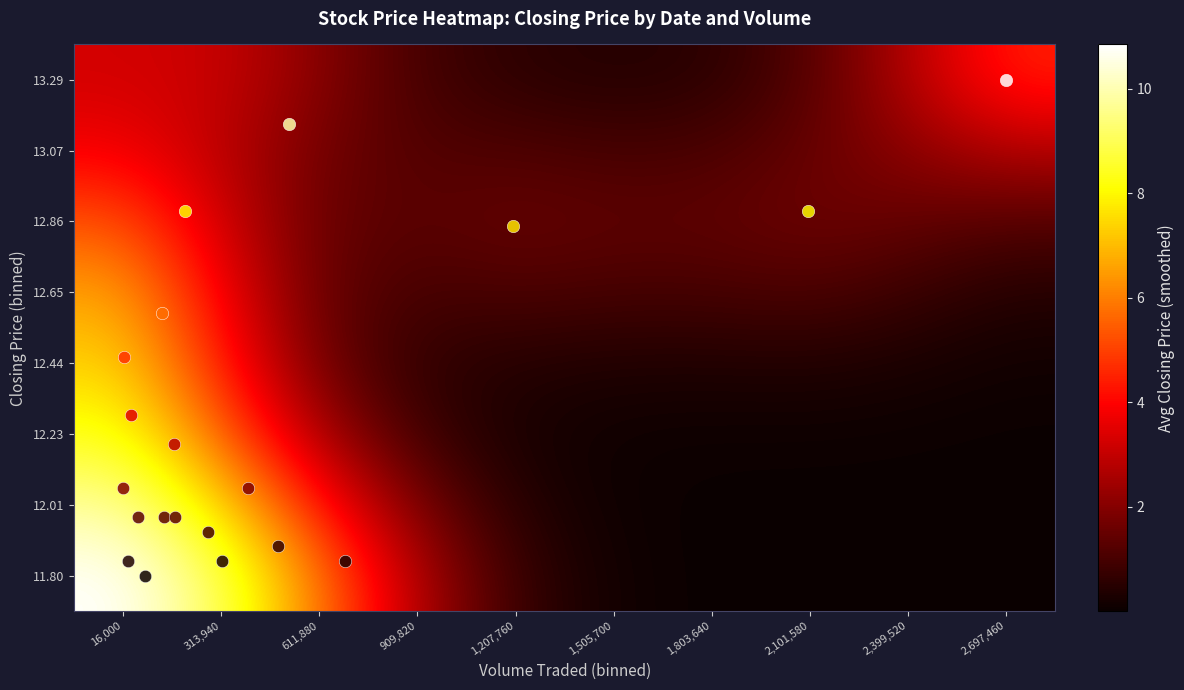

Which has a higher value, 16,000 or 2,101,580?

16,000